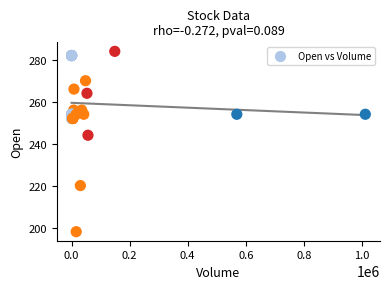

What Y value in the scatter plot is closest to 241?

244